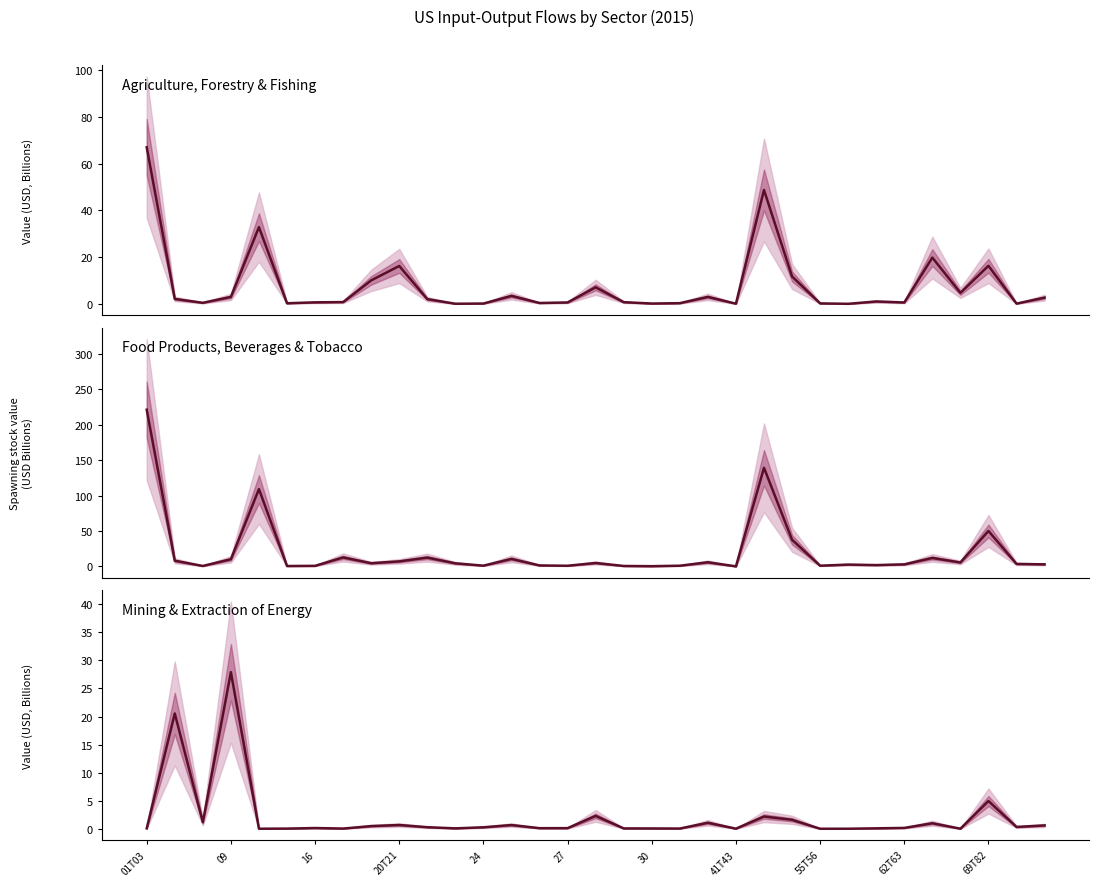

How many series are shown in this chart?

3